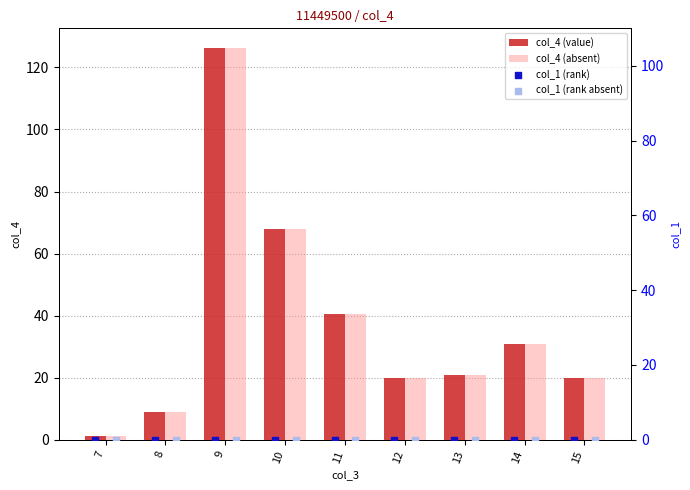

The value of col_4 (value) at 13 is 20.9. True or false?

True